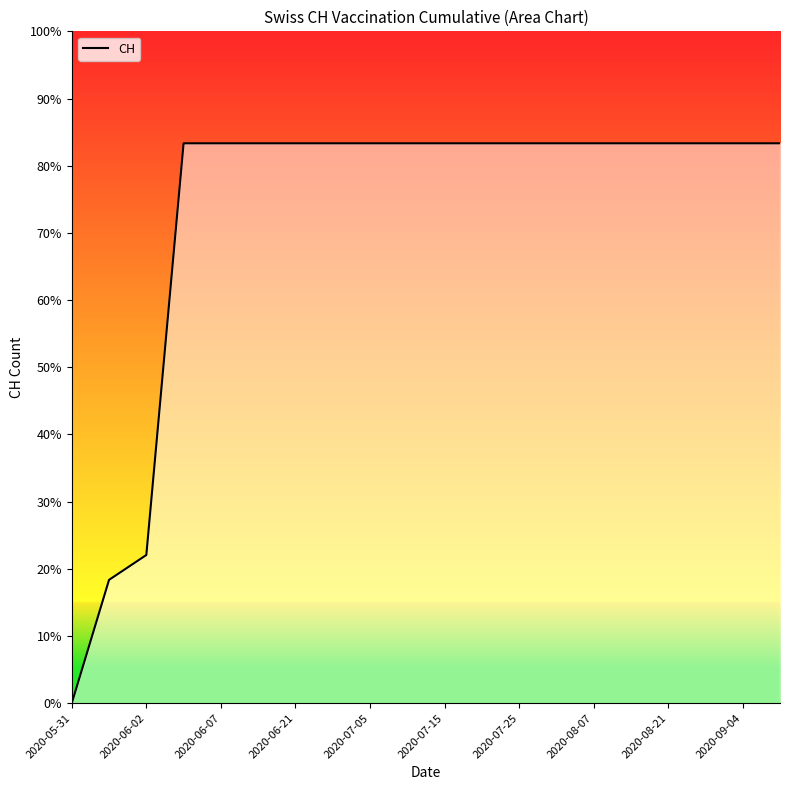

How many positive values are there?

19